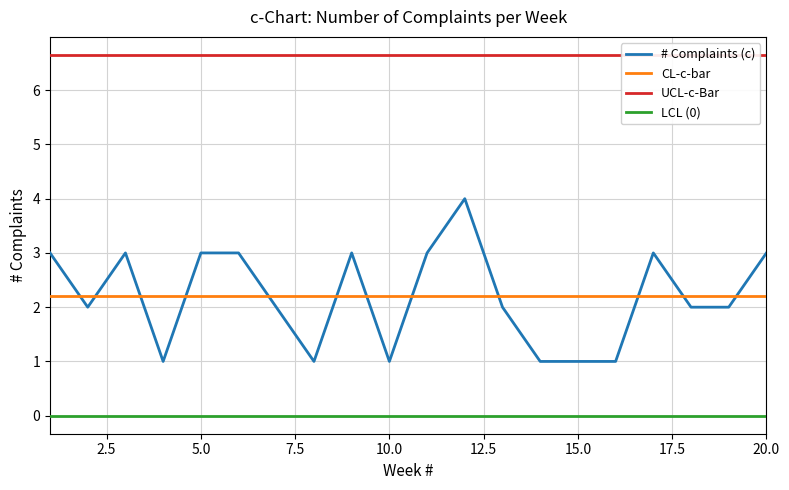

What is the maximum value for CL-c-bar?

2.2